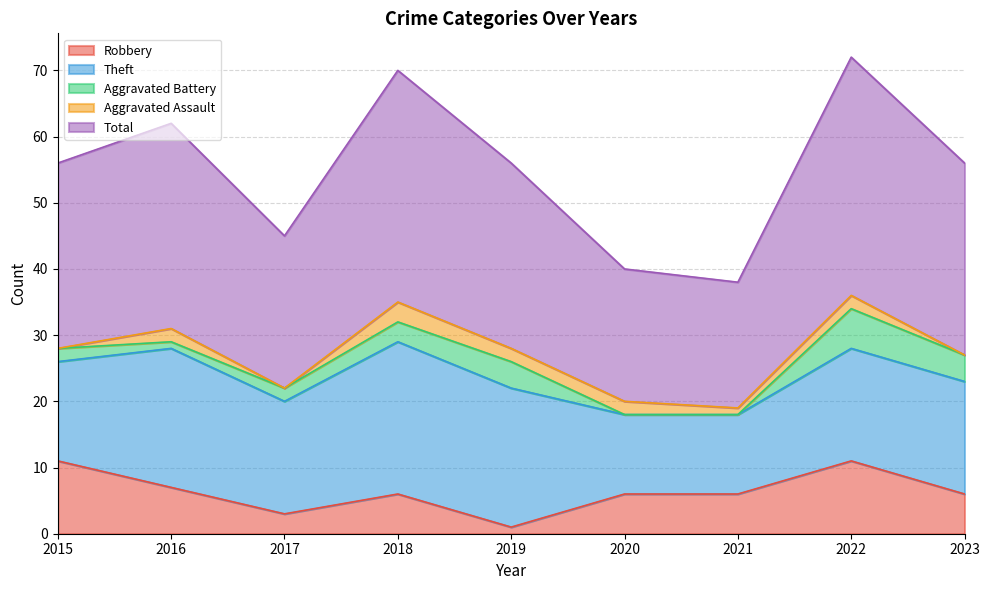

Does the chart have visible grid lines?

Yes